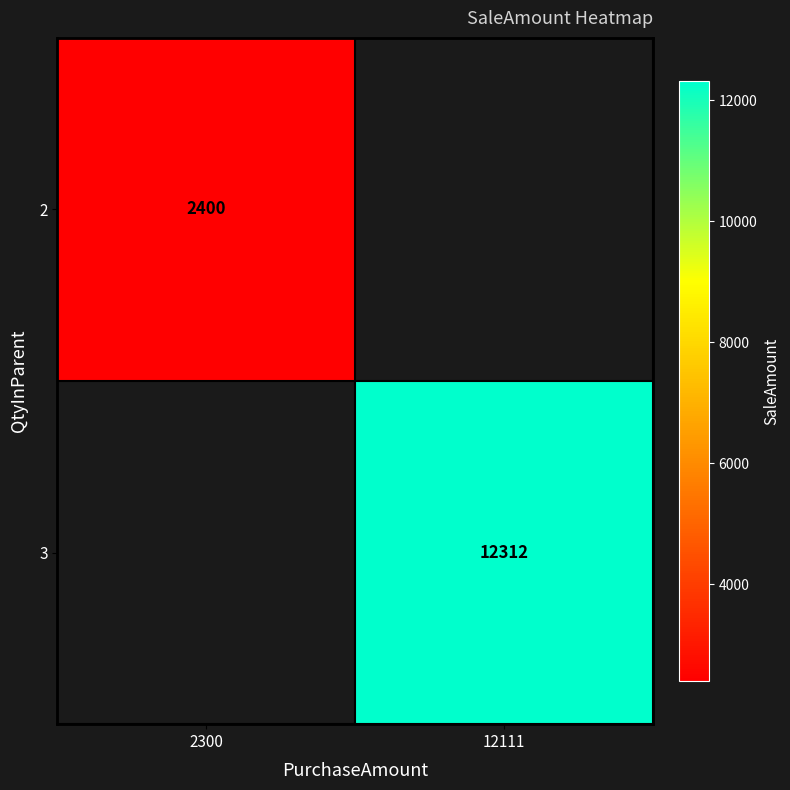

Is it true that 2 equals 2400 at 2300?

True